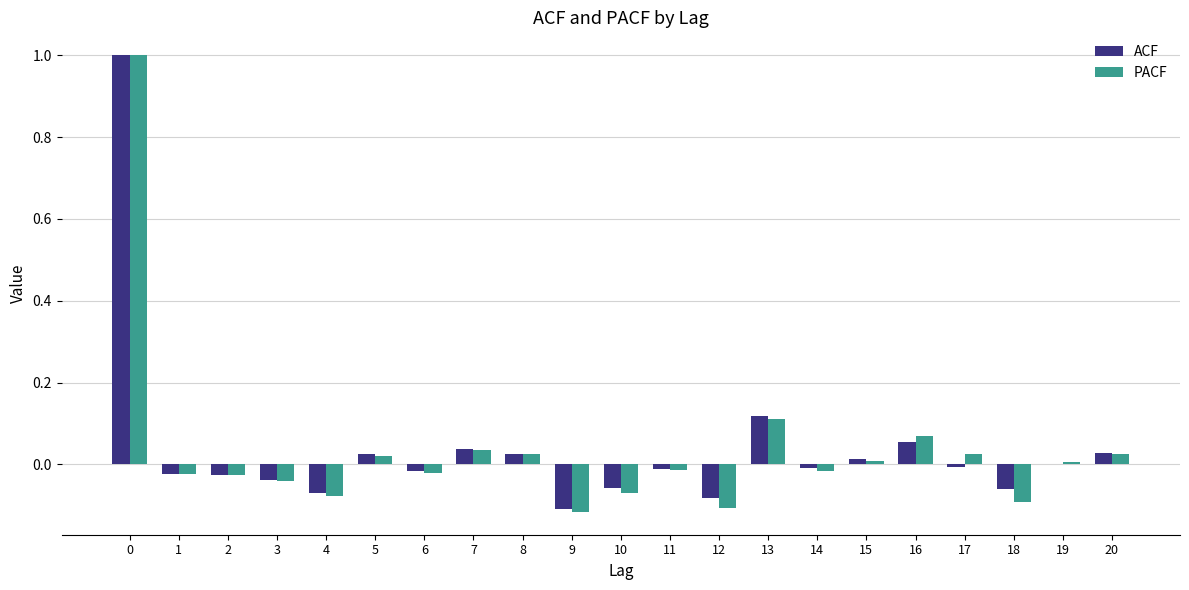

What is the sum of all ACF values?

0.8